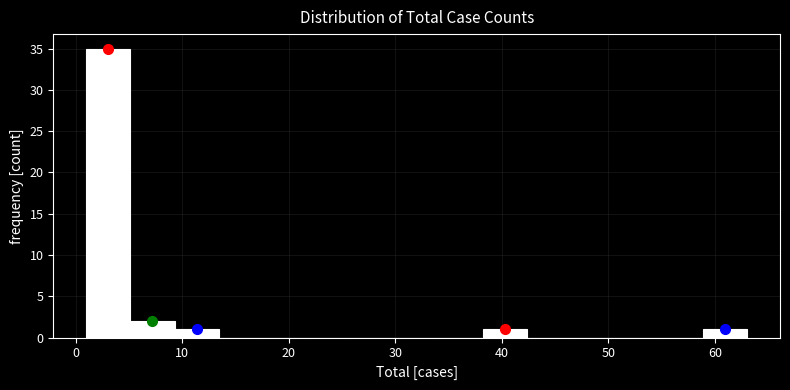

Reading left to right, transcribe this chart: for each bar, give the range it covers on the x-axis and its height. Neither the bar edges nor the heights are printed on the chart, so give them approximately, as read against the axes.

1 to 5: 35
5 to 9: 2
9 to 13: 1
13 to 18: 0
18 to 22: 0
22 to 26: 0
26 to 30: 0
30 to 34: 0
34 to 38: 0
38 to 42: 1
42 to 46: 0
46 to 51: 0
51 to 55: 0
55 to 59: 0
59 to 63: 1